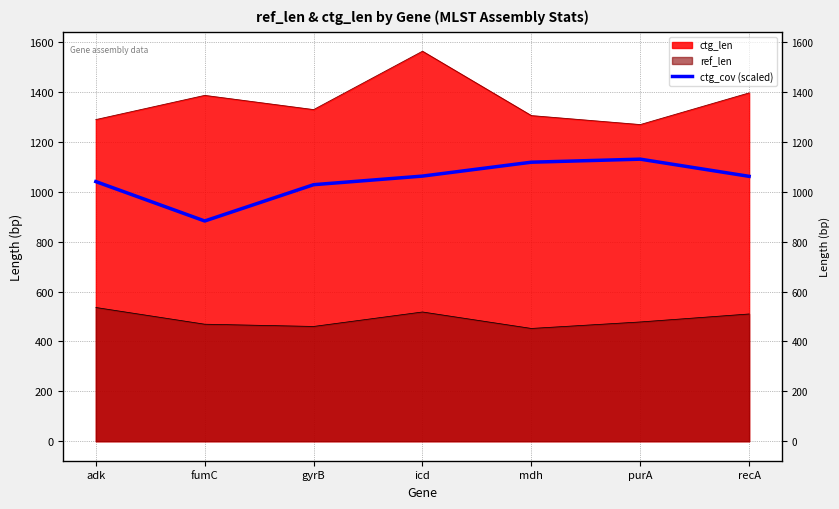

Does the chart display data point markers on the line(s)?

No